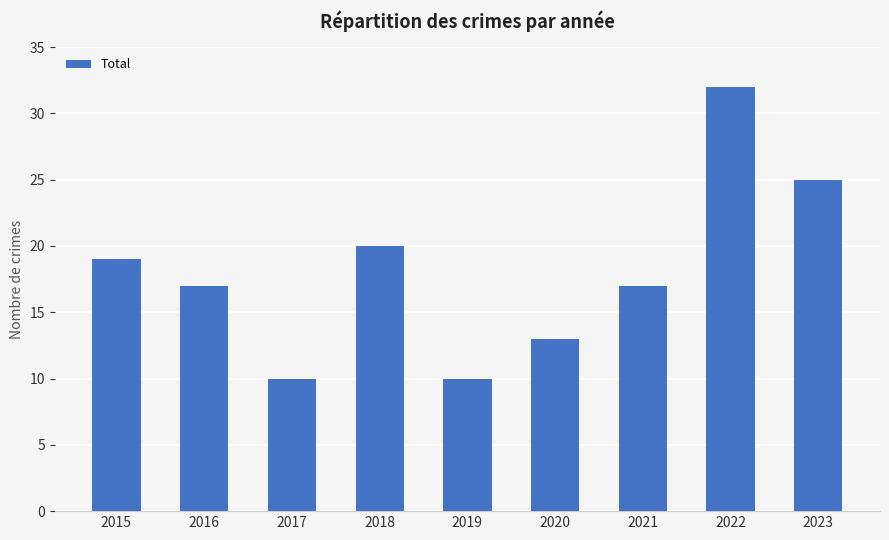

What is the average value?

18